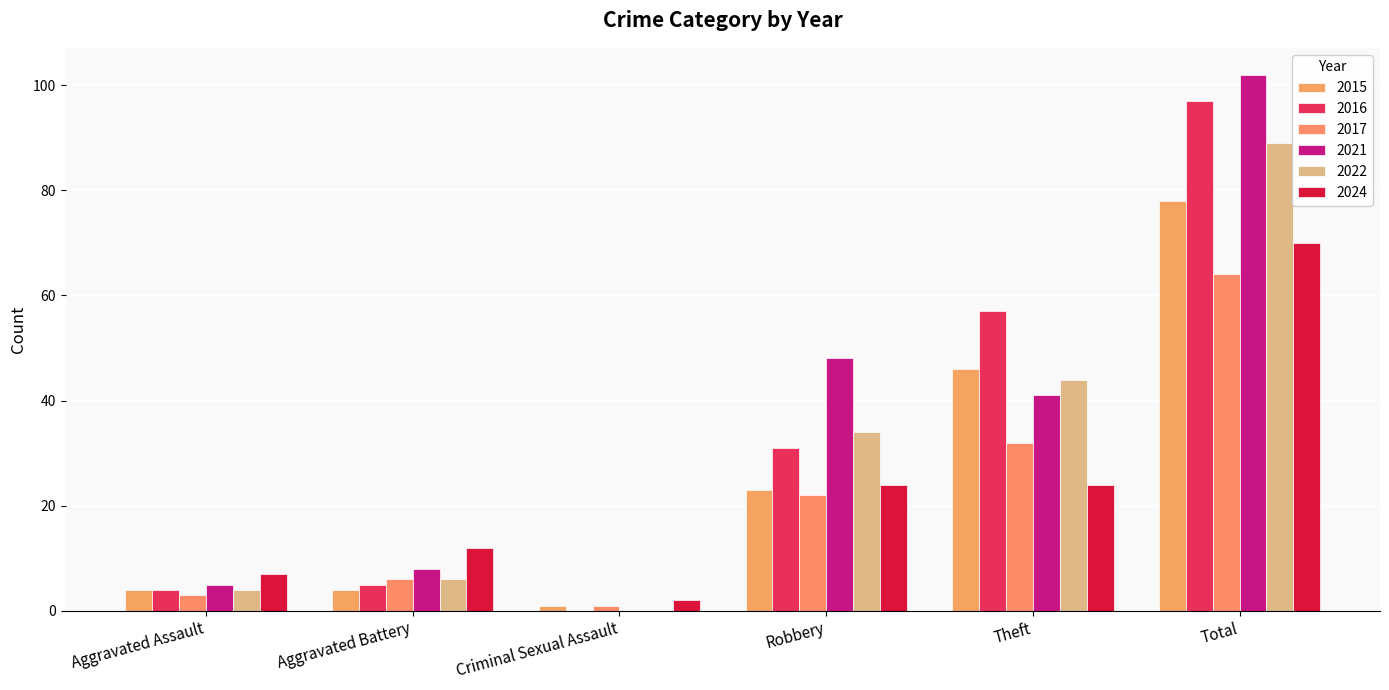

Count the number of categories in the chart.

6